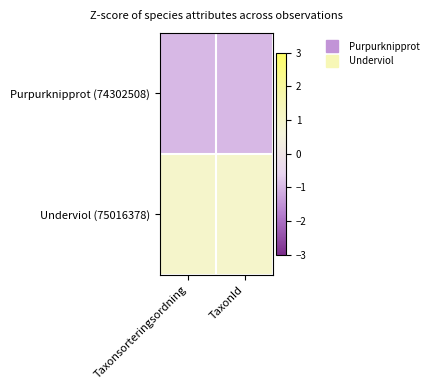

Which series has the widest spread of values?

Purpurknipprot (74302508)